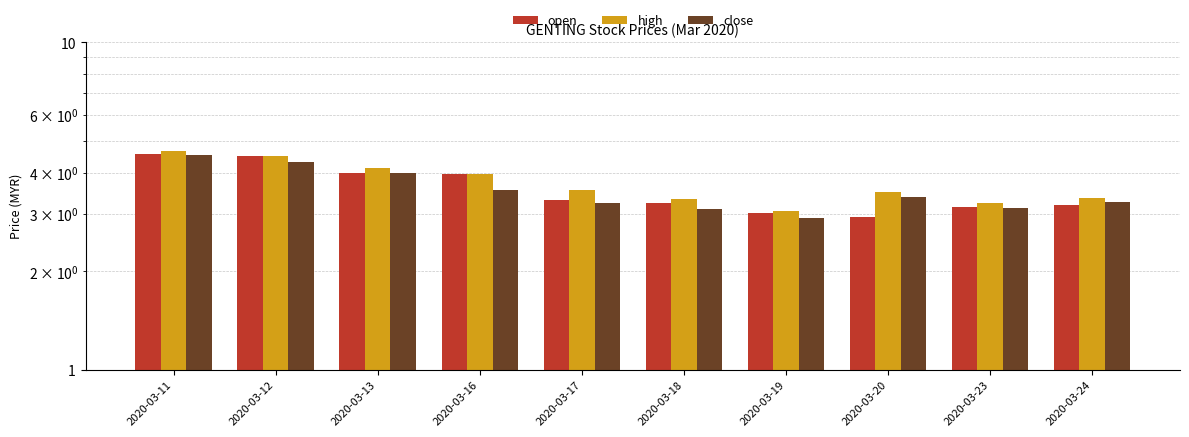

What is the difference between the high values at 2020-03-12 and 2020-03-24?

1.2